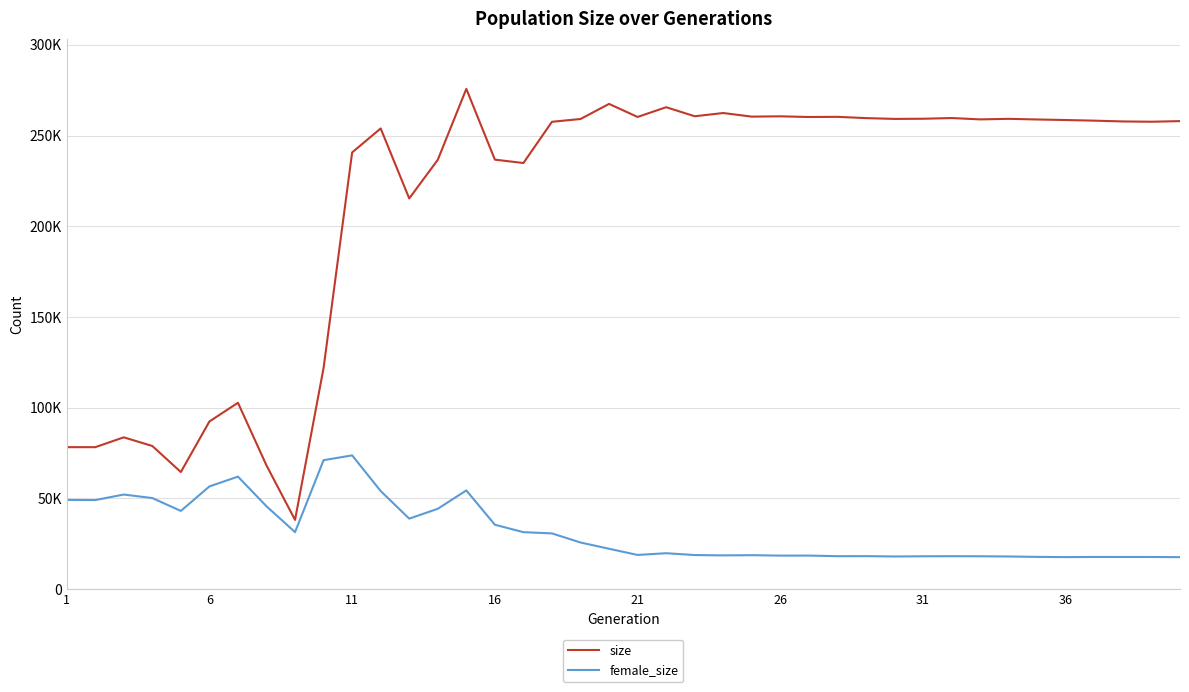

What are all the series names shown in the legend?

size, female_size